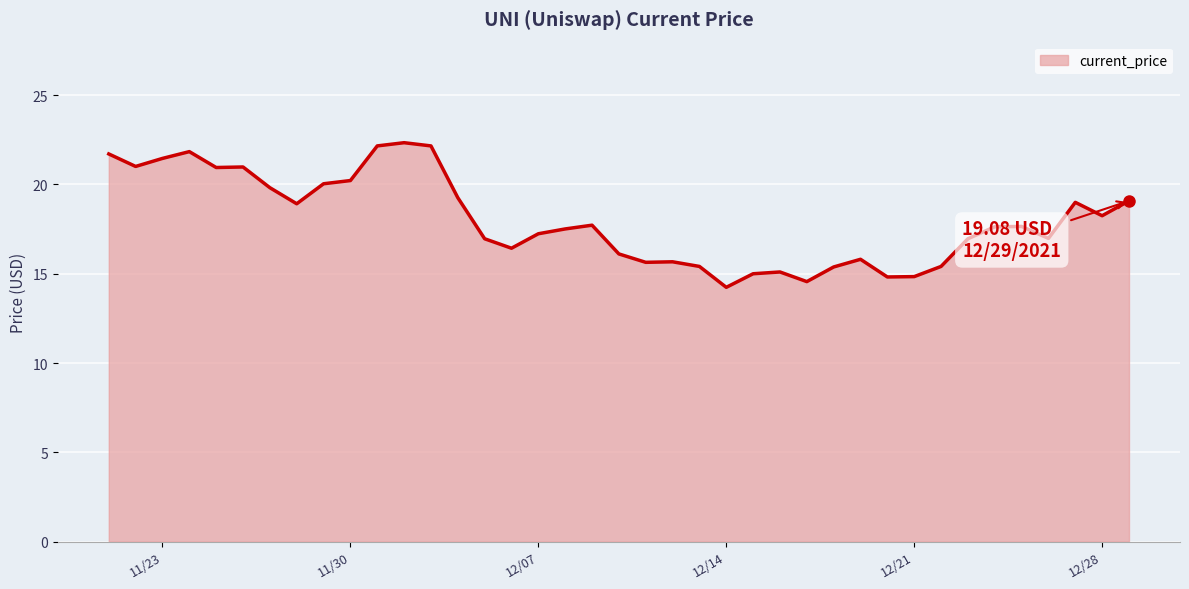

What is the greatest value displayed?

22.3